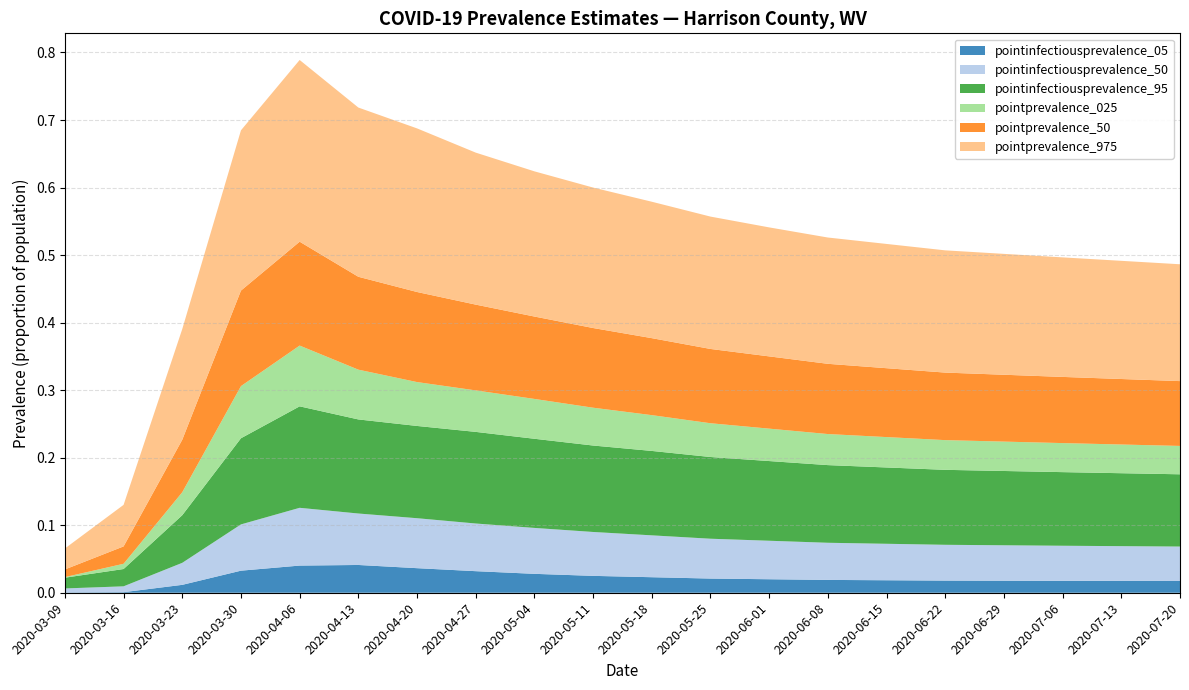

Reading left to right, list all the values displayed in this chart.

pointinfectiousprevalence_05: 0.0	0.0	0.0	0.0	0.0	0.0	0.0	0.0	0.0	0.0	0.0	0.0	0.0	0.0	0.0	0.0	0.0	0.0	0.0	0.0
pointinfectiousprevalence_50: 0.0	0.0	0.0	0.1	0.1	0.1	0.1	0.1	0.1	0.1	0.1	0.1	0.1	0.1	0.1	0.1	0.1	0.1	0.1	0.1
pointinfectiousprevalence_95: 0.0	0.0	0.1	0.1	0.2	0.1	0.1	0.1	0.1	0.1	0.1	0.1	0.1	0.1	0.1	0.1	0.1	0.1	0.1	0.1
pointprevalence_025: 0.0	0.0	0.0	0.1	0.1	0.1	0.1	0.1	0.1	0.1	0.1	0.1	0.0	0.0	0.0	0.0	0.0	0.0	0.0	0.0
pointprevalence_50: 0.0	0.0	0.1	0.1	0.2	0.1	0.1	0.1	0.1	0.1	0.1	0.1	0.1	0.1	0.1	0.1	0.1	0.1	0.1	0.1
pointprevalence_975: 0.0	0.1	0.2	0.2	0.3	0.3	0.2	0.2	0.2	0.2	0.2	0.2	0.2	0.2	0.2	0.2	0.2	0.2	0.2	0.2